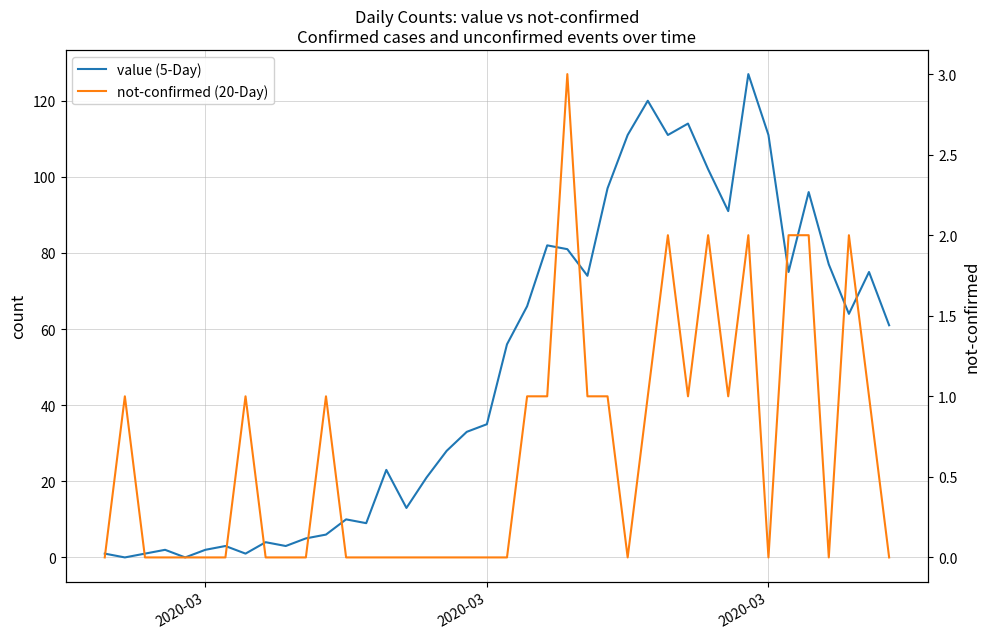

How many categories are shown in the chart?

40